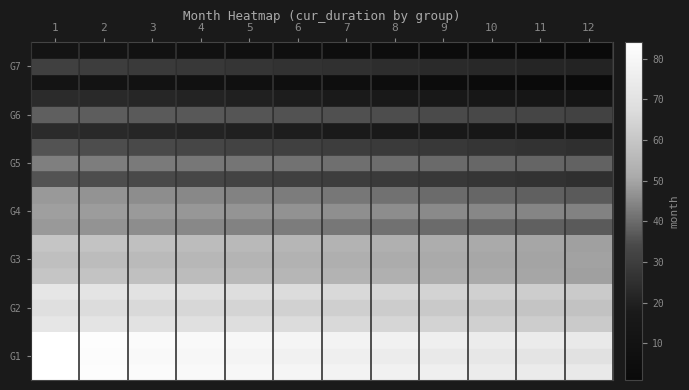

Count the number of data series in this chart.

7